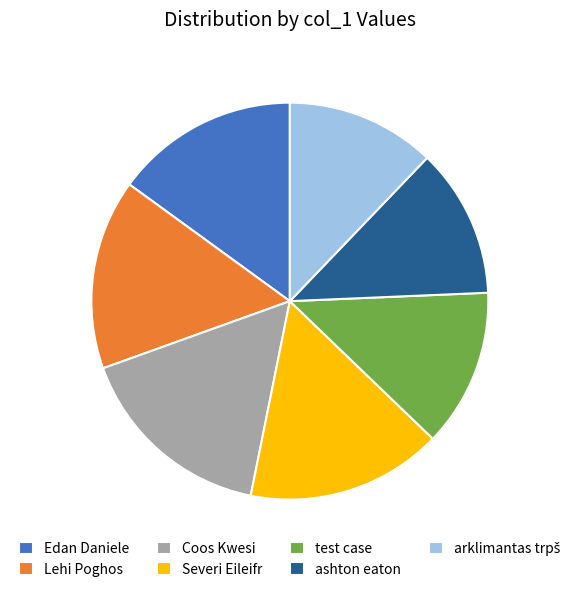

Is there a majority slice in this chart?

No